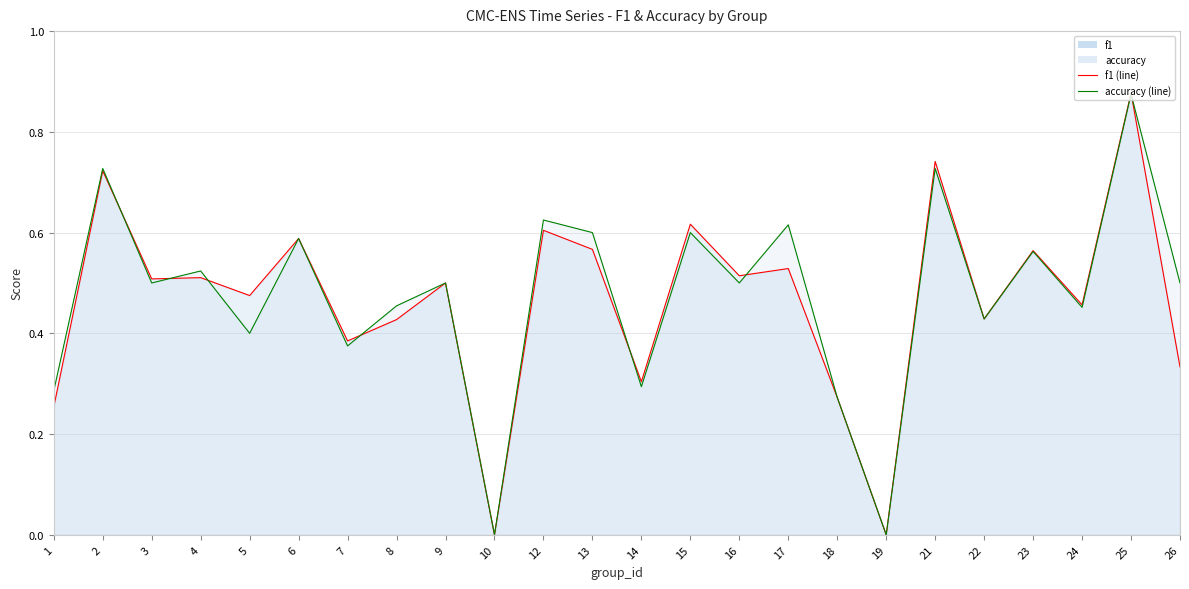

Count the number of data series in this chart.

2